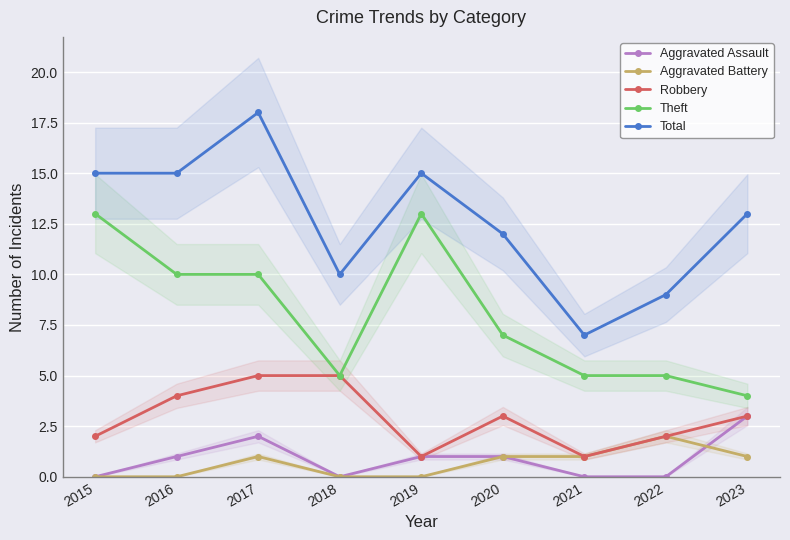

Where do Aggravated Assault and Aggravated Battery first cross each other?

2022 and 2023